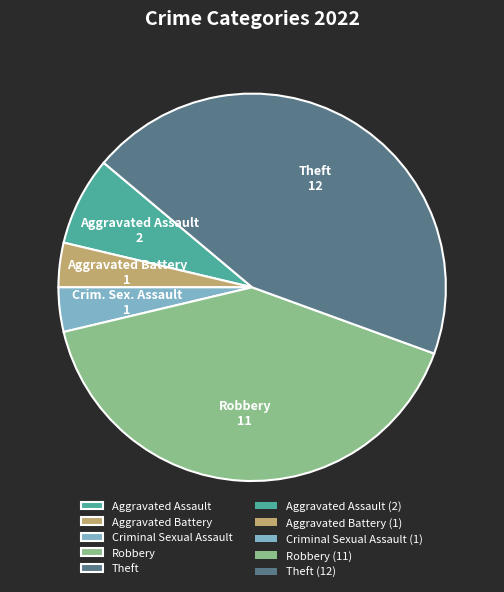

Is there any slice that represents more than half of the pie?

No